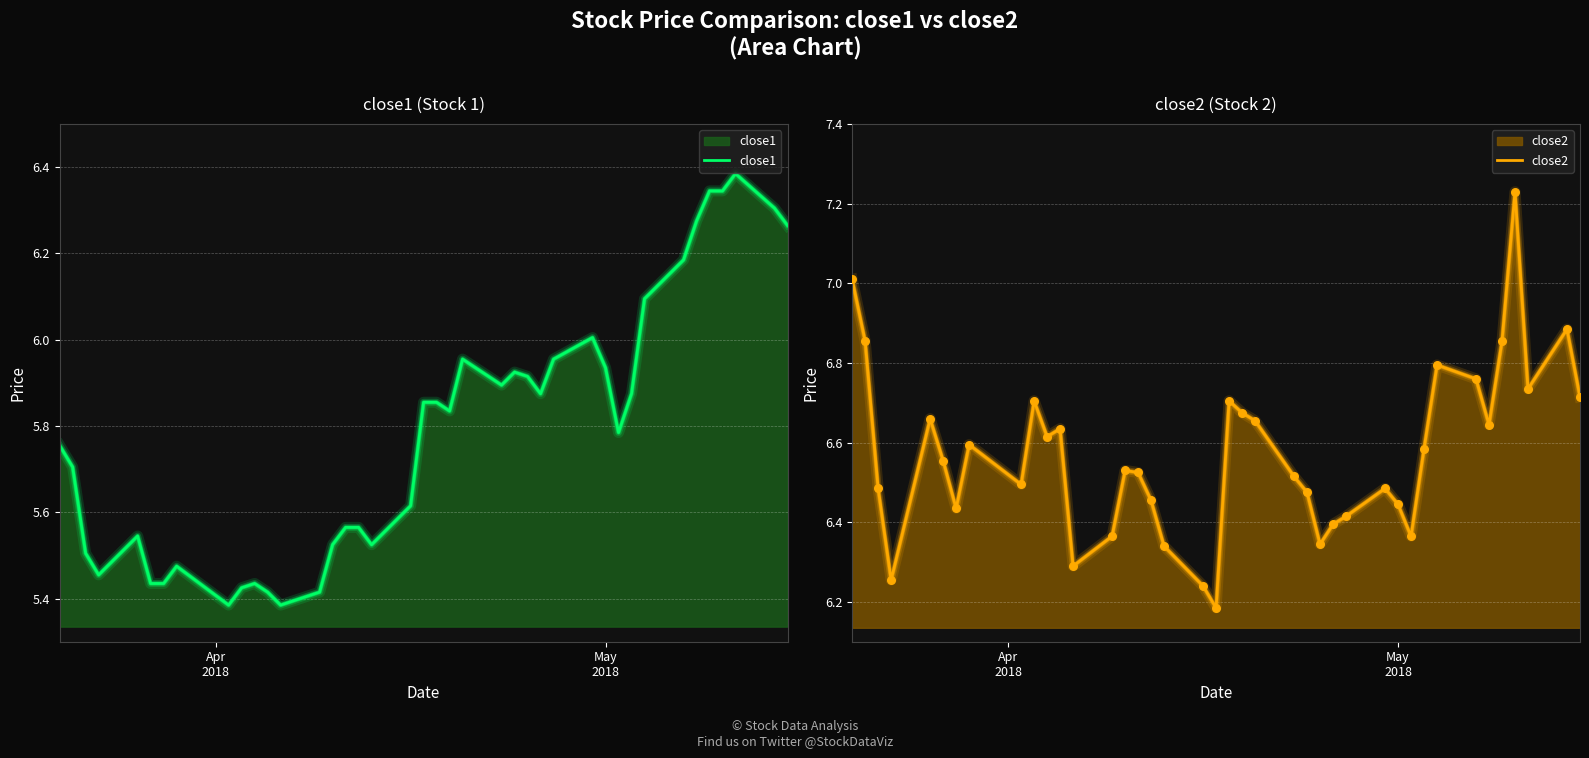

Which series has the widest spread of Y values?

close2